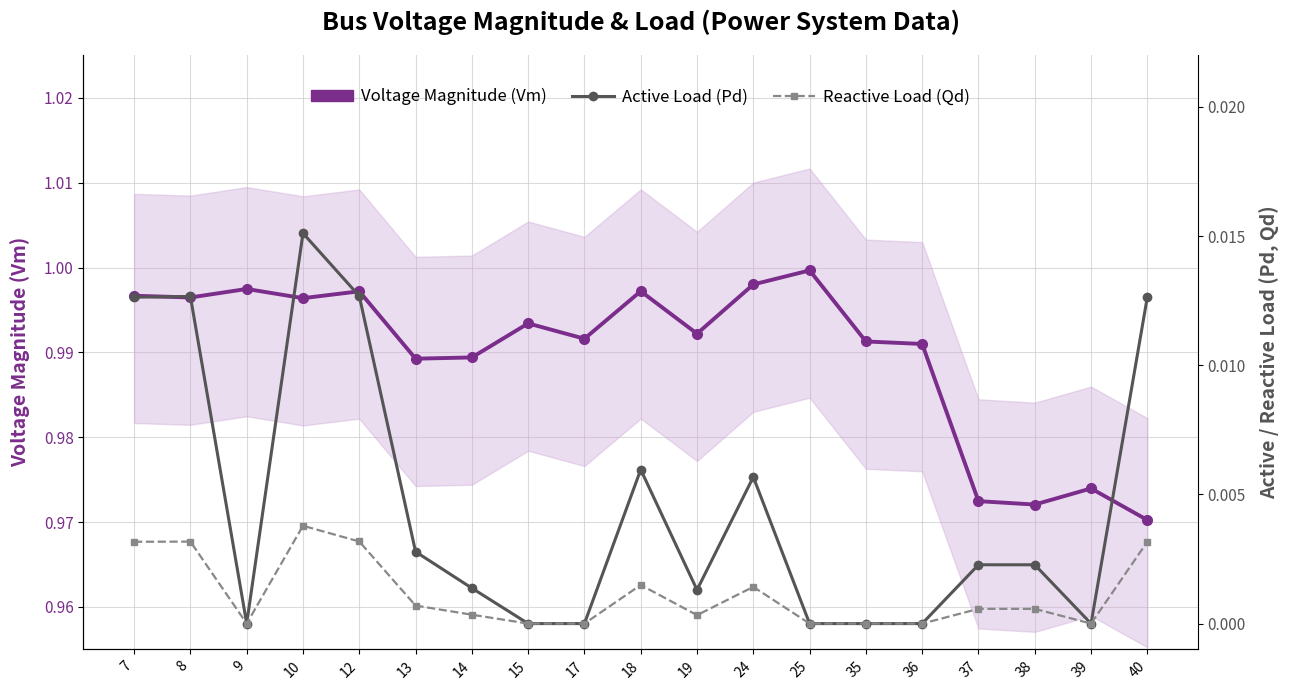

Does the chart have visible grid lines?

Yes